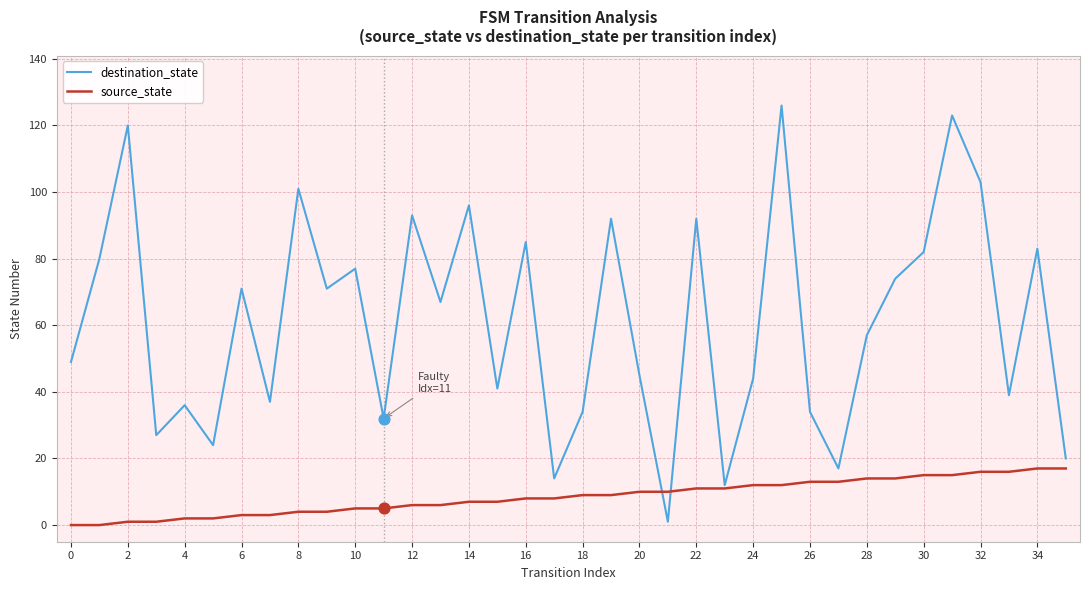

Which series has the largest range (max minus min)?

destination_state